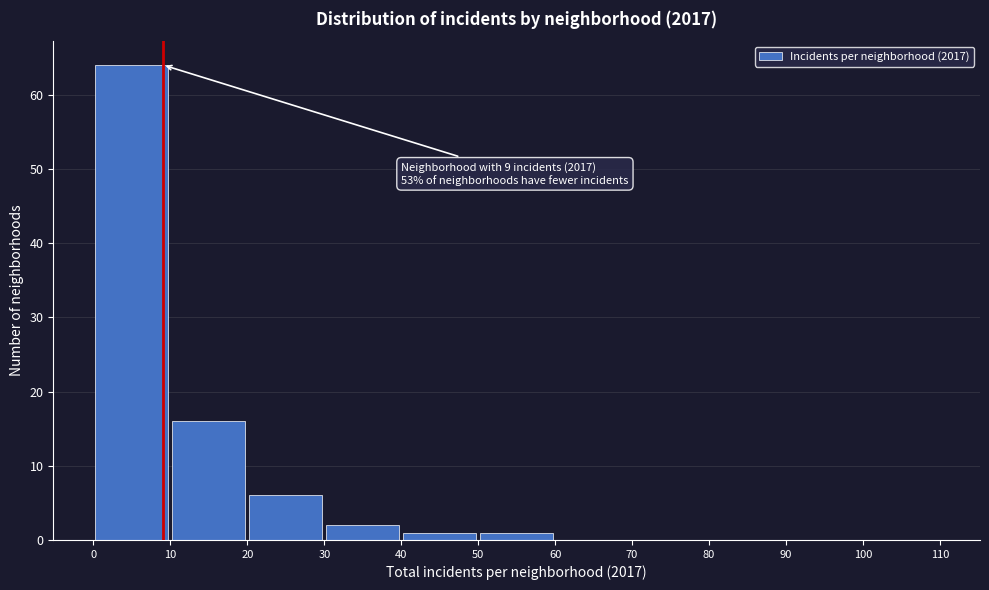

Which range on the x-axis has the tallest bar?

0 to 10